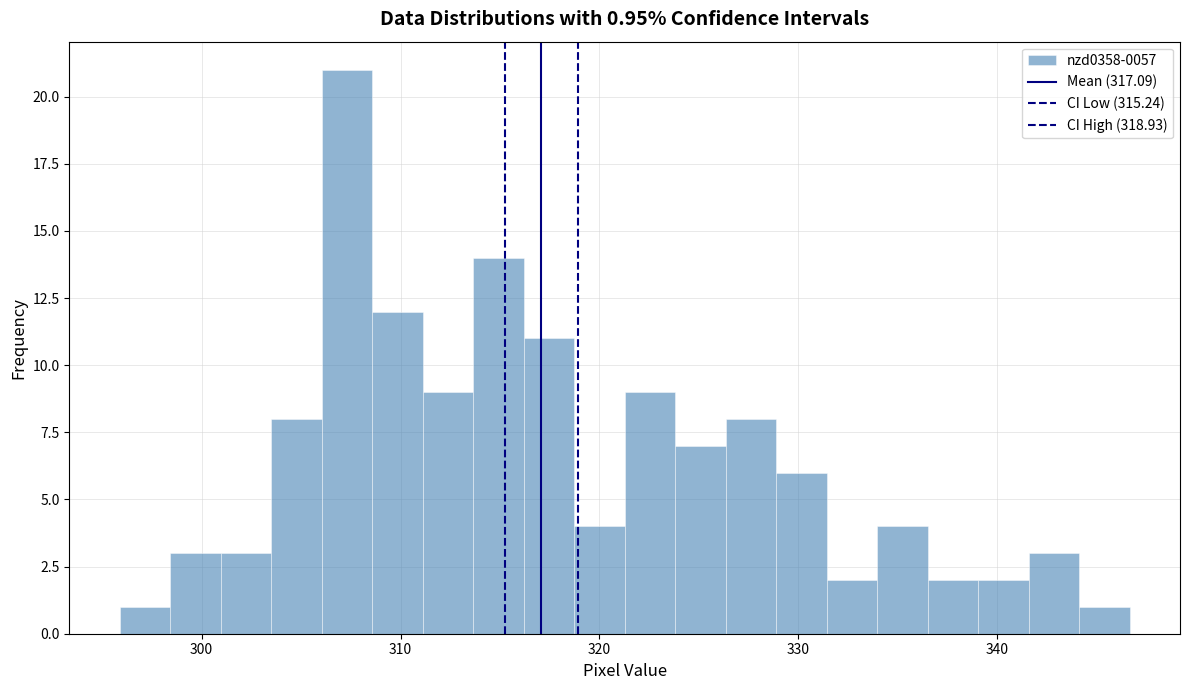

Around what value on the x-axis is the tallest bar? Give the approximate position of its centre, as read against the axis.

307